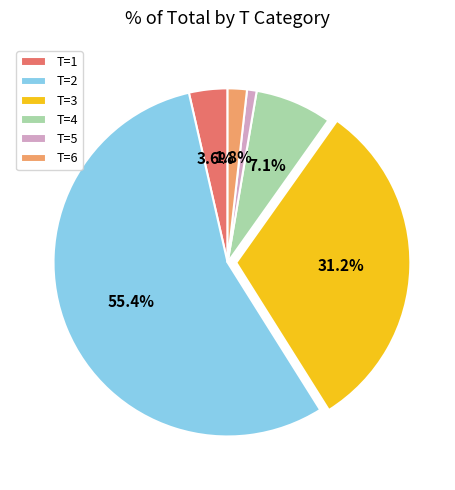

To the nearest percent, what portion does T=5 represent?

1%